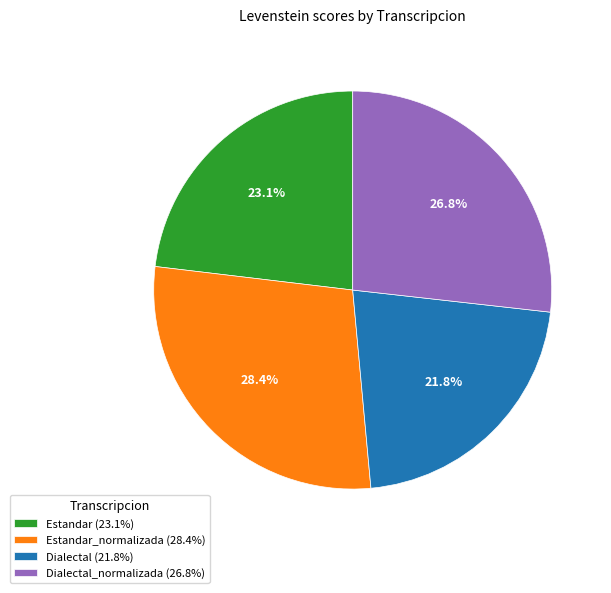

Count the number of slices in the pie.

4